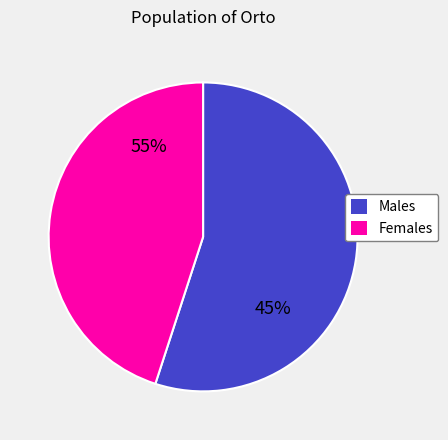

To the nearest percent, what percentage of the pie is 89.15?

10%